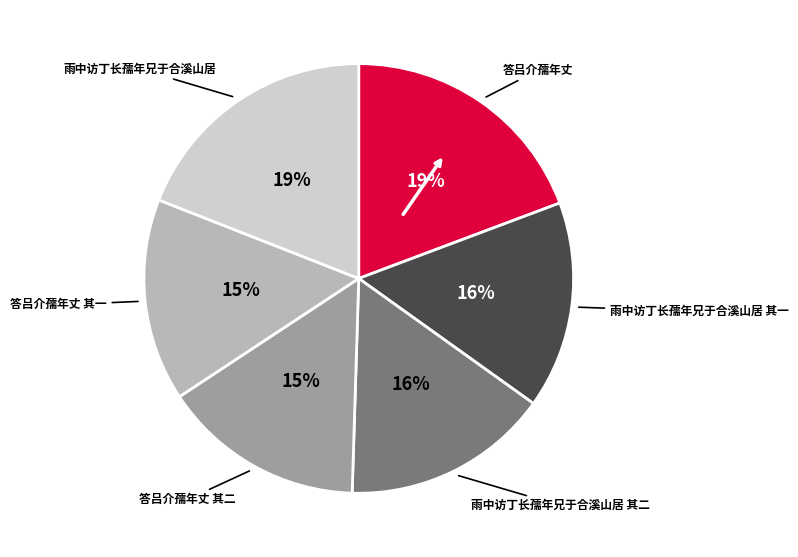

Count the number of slices in the pie.

6